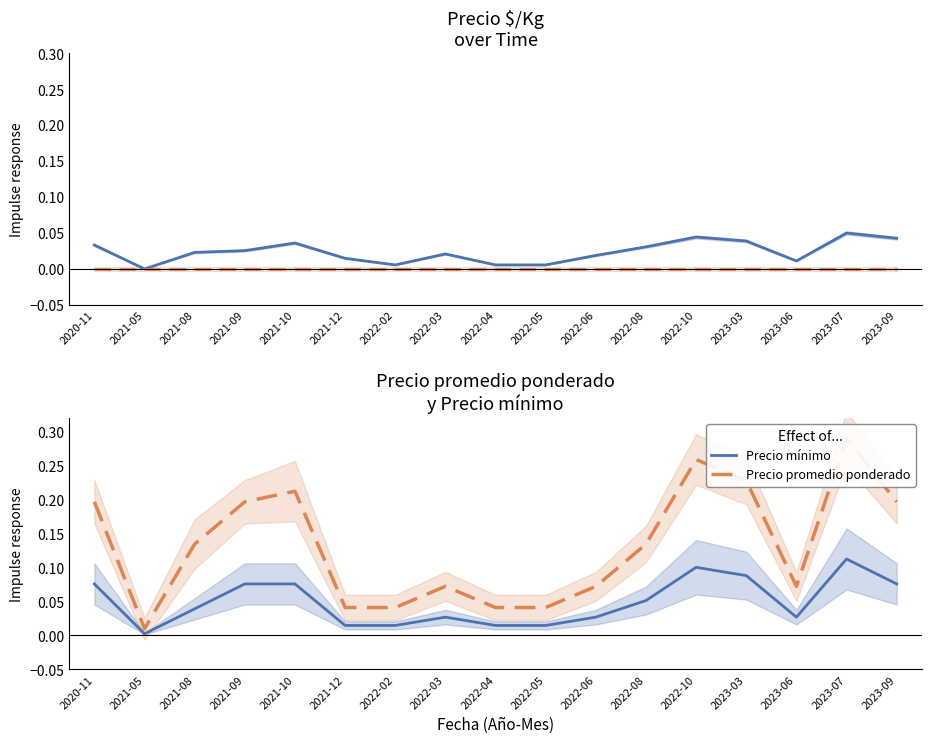

What is the difference between the highest and lowest values at 2021-09?

0.2